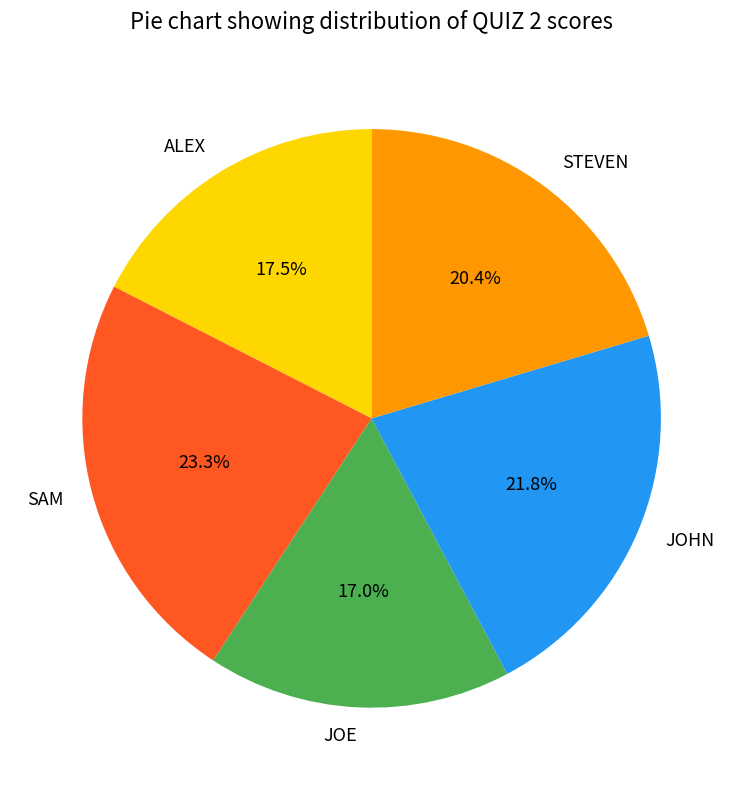

What is the ratio of the value at JOE to the value at ALEX?

1.0